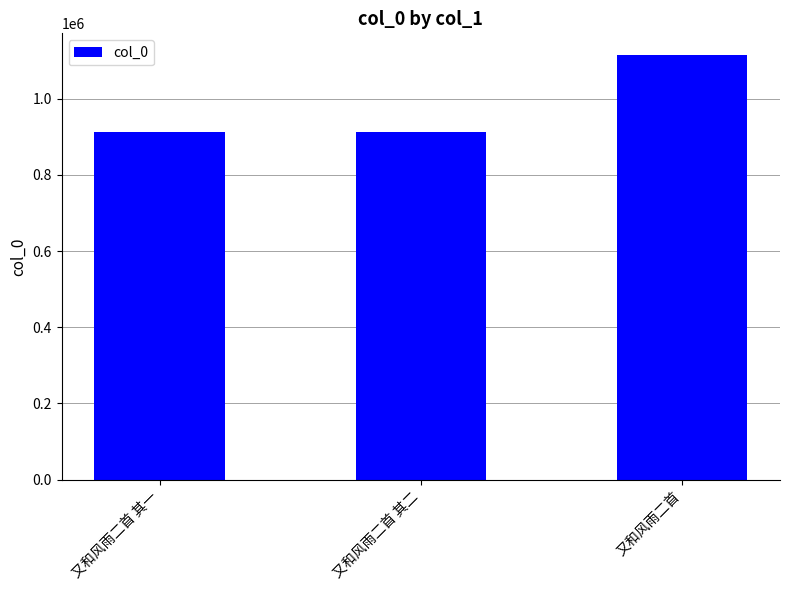

True or false: the data shows 1339363 at 又和风雨二首 其一.

False